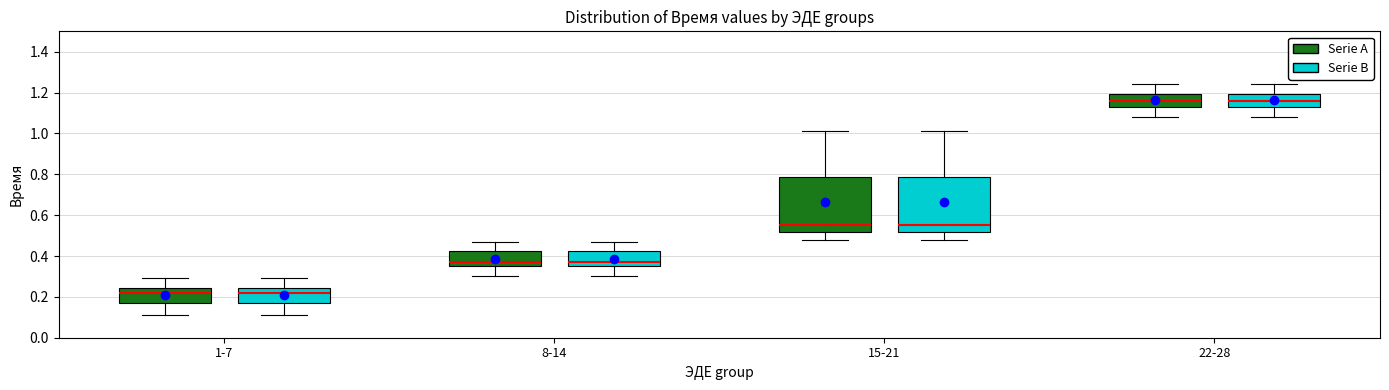

Reading left to right, read every box against the y-axis: the position of its median line, the range the box covers, and the ends of its whiskers. The values are not printed on the chart, so give them approximately, as read against the axis.

1-7 (Serie A): median 0.22, box 0.18 to 0.24, whiskers 0.12 to 0.30
1-7 (Serie B): median 0.22, box 0.18 to 0.24, whiskers 0.12 to 0.30
8-14 (Serie A): median 0.38, box 0.36 to 0.42, whiskers 0.30 to 0.48
8-14 (Serie B): median 0.38, box 0.36 to 0.42, whiskers 0.30 to 0.48
15-21 (Serie A): median 0.56, box 0.52 to 0.78, whiskers 0.48 to 1.02
15-21 (Serie B): median 0.56, box 0.52 to 0.78, whiskers 0.48 to 1.02
22-28 (Serie A): median 1.16, box 1.14 to 1.20, whiskers 1.08 to 1.24
22-28 (Serie B): median 1.16, box 1.14 to 1.20, whiskers 1.08 to 1.24